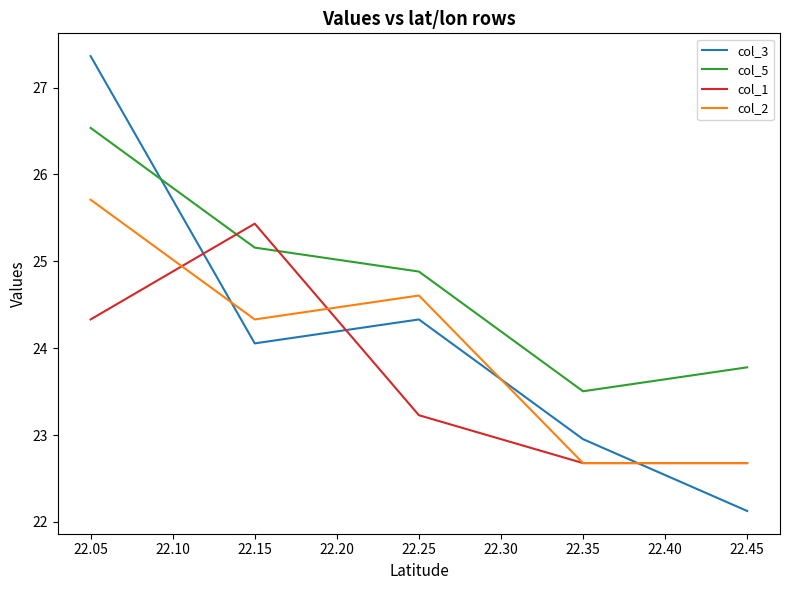

Does the chart display data point markers on the line(s)?

No